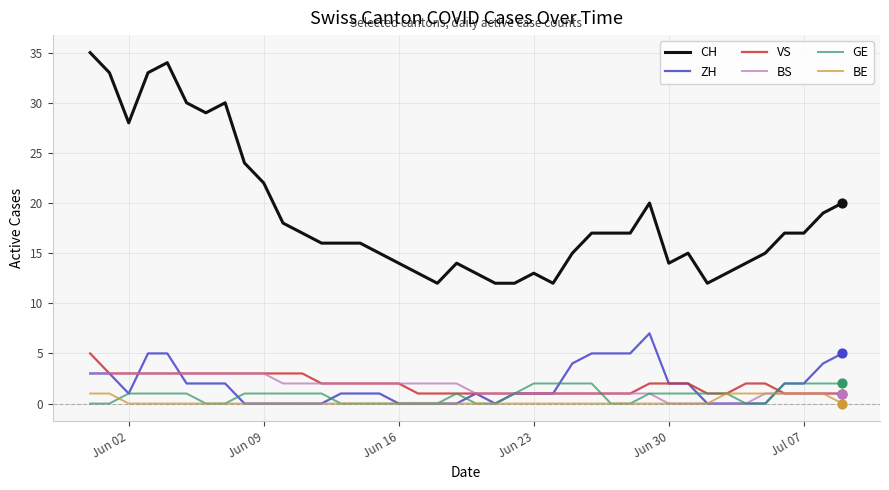

Which series has the largest total across all categories?

CH